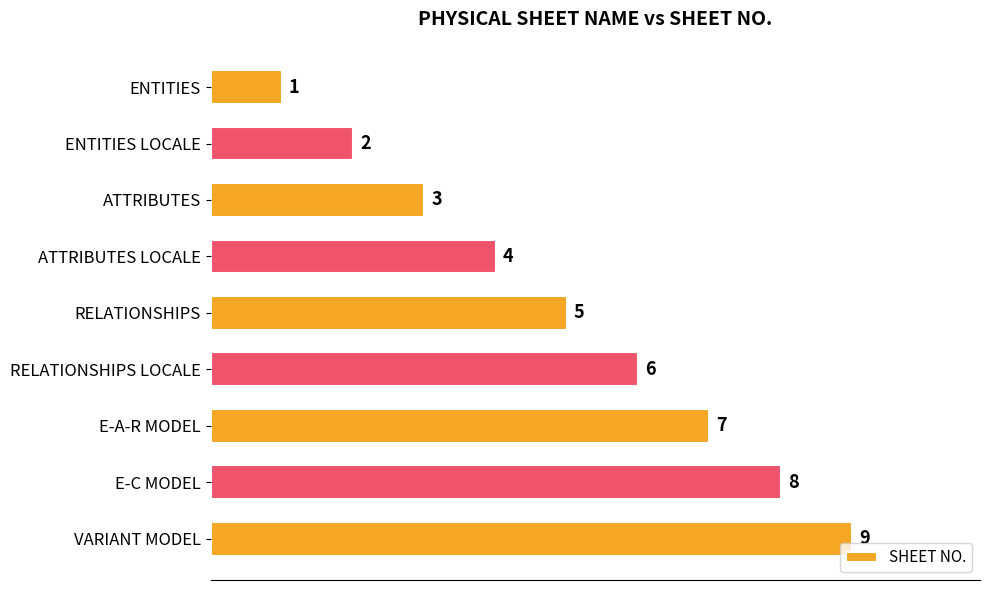

What is the difference between the second highest and second lowest values?

6